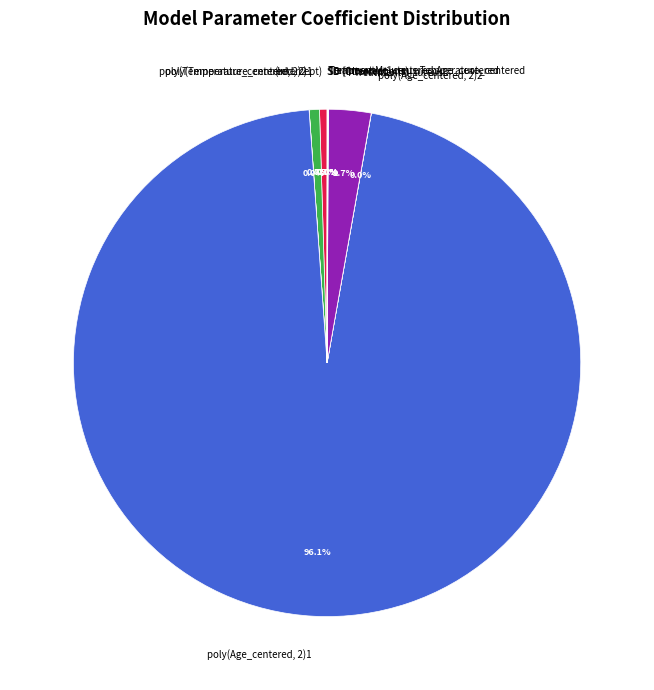

Is there a majority slice in this chart?

Yes